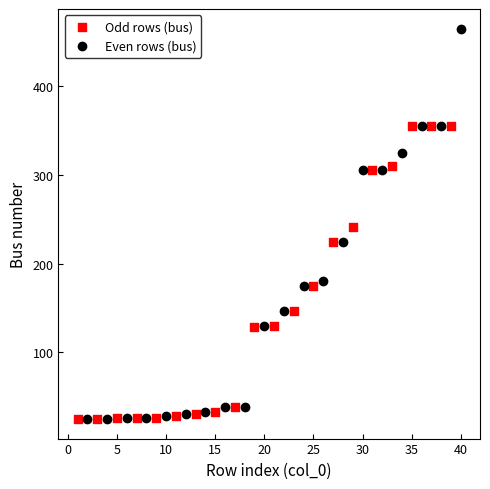

What are all the series names shown in the legend?

Odd rows (bus), Even rows (bus)